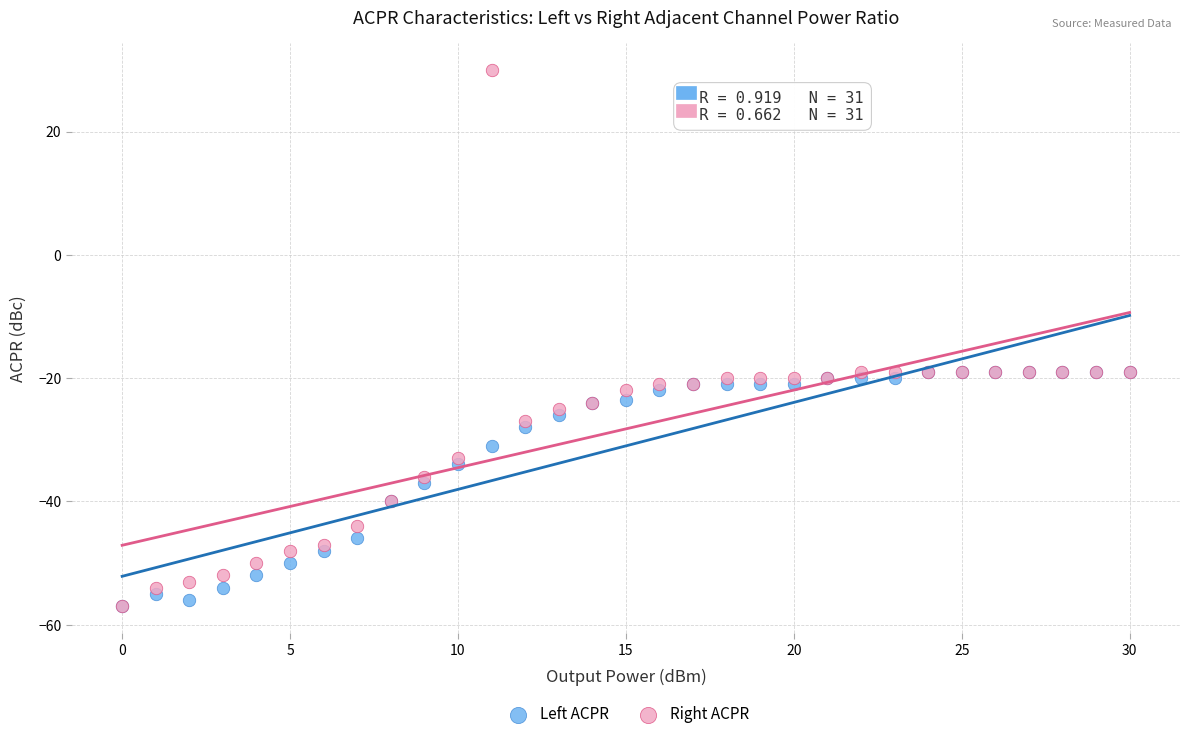

In the Left ACPR series, what Y value is closest to -38?

-37.0